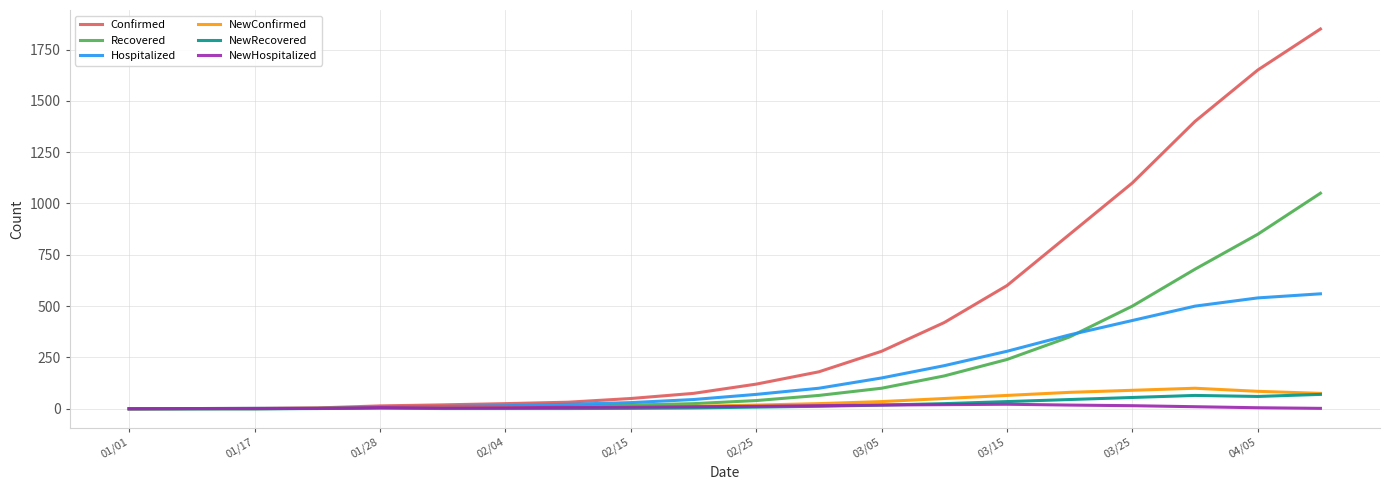

Which series has the widest spread of values?

Confirmed